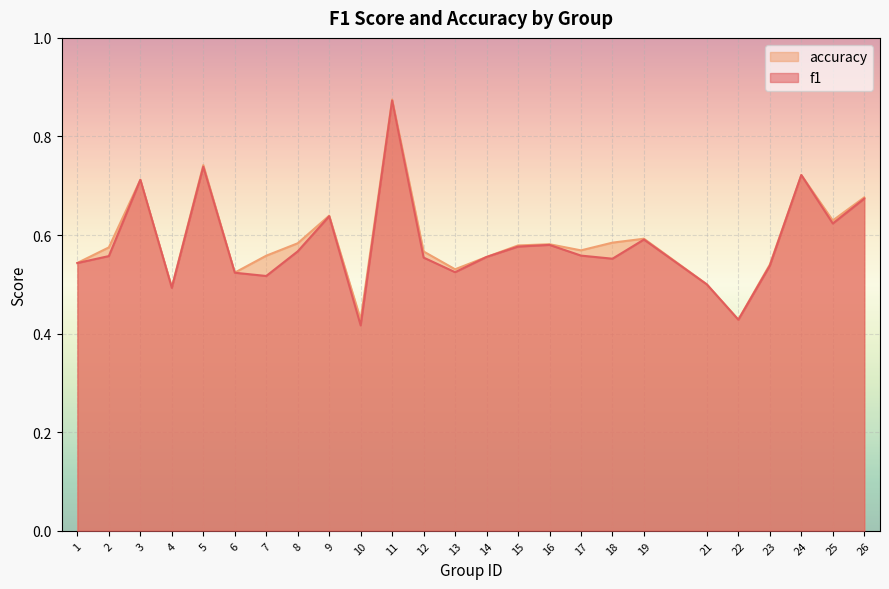

The value of f1 at 8 is 0.6. True or false?

True